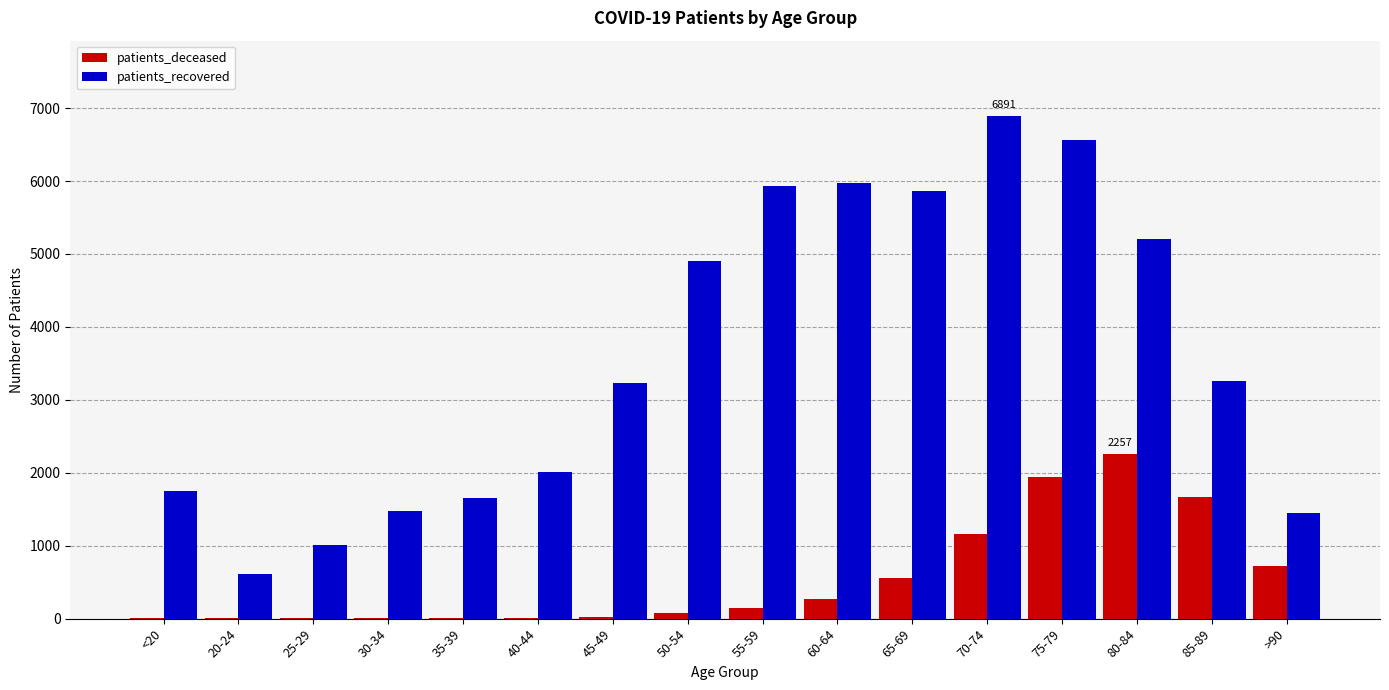

What is the sum of the patients_recovered values at 20-24 and 65-69?

6472